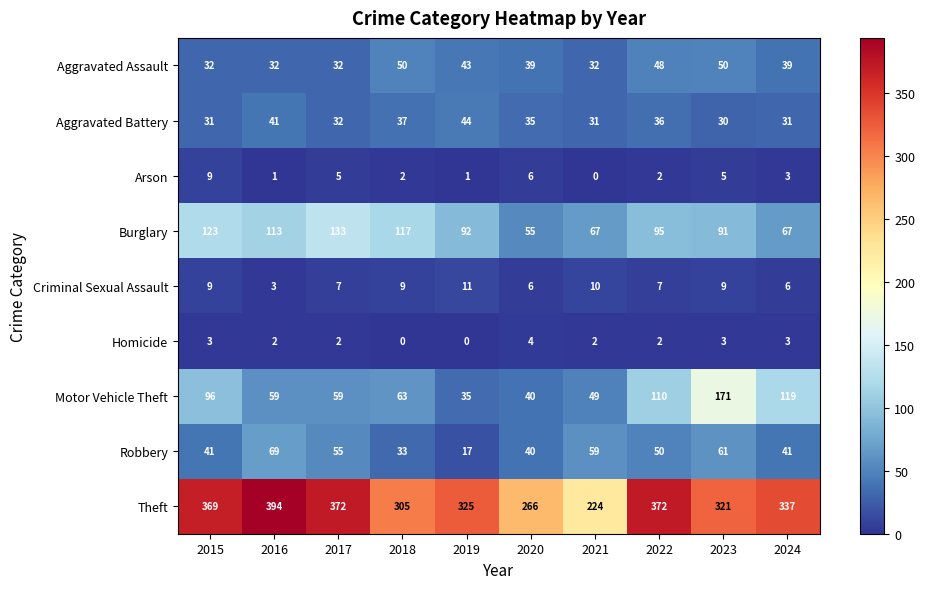

What is the difference between the highest and lowest values at 2022?

370